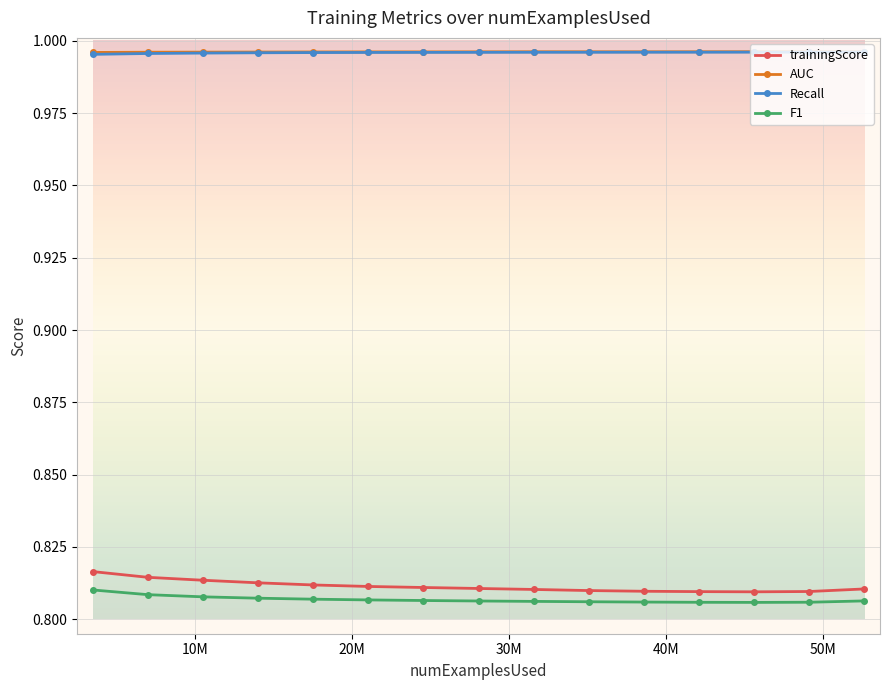

At how many categories does at least one series exceed 0?

15